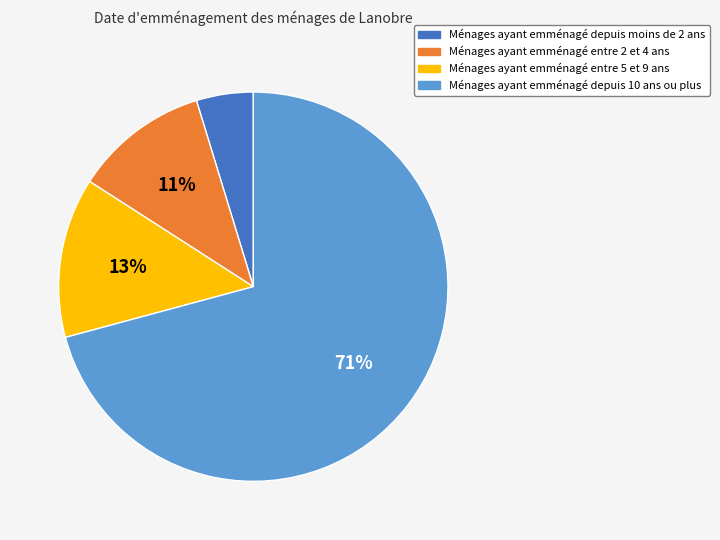

To the nearest percent, what is the difference between the largest and smallest slice percentages?

66%